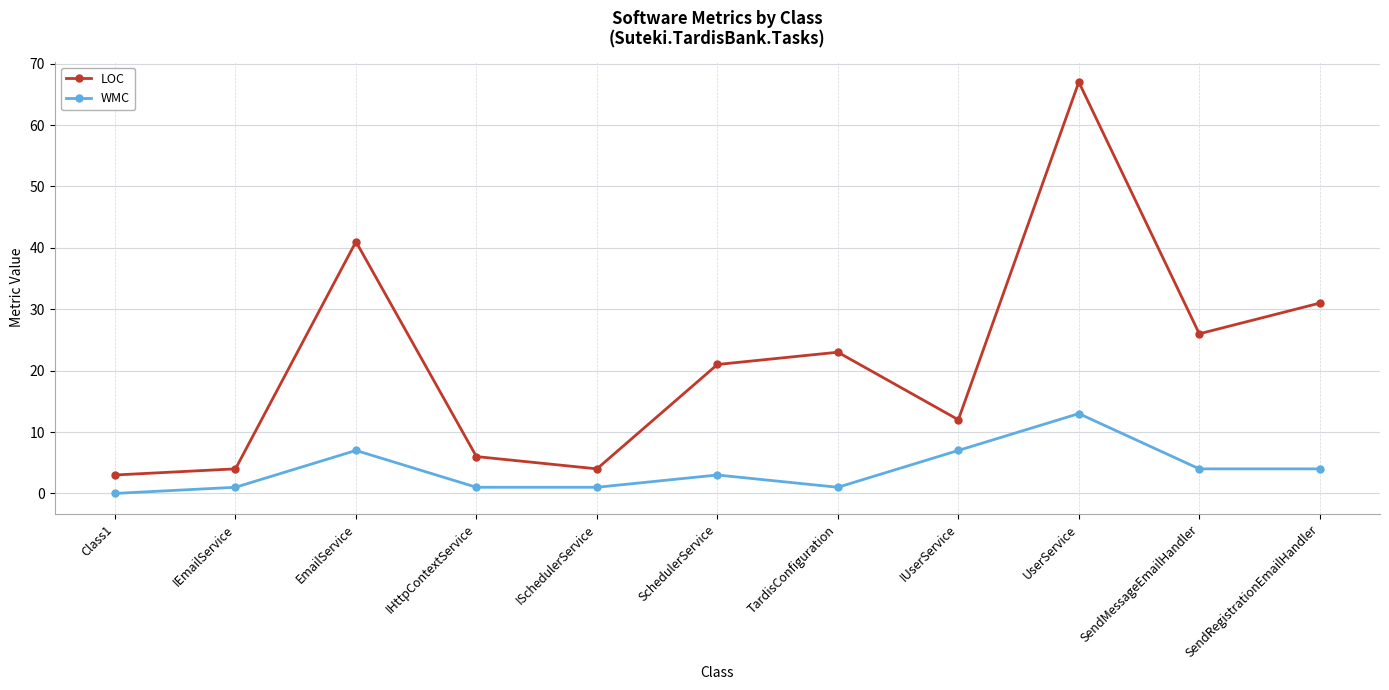

What is the highest value of the LOC series?

67